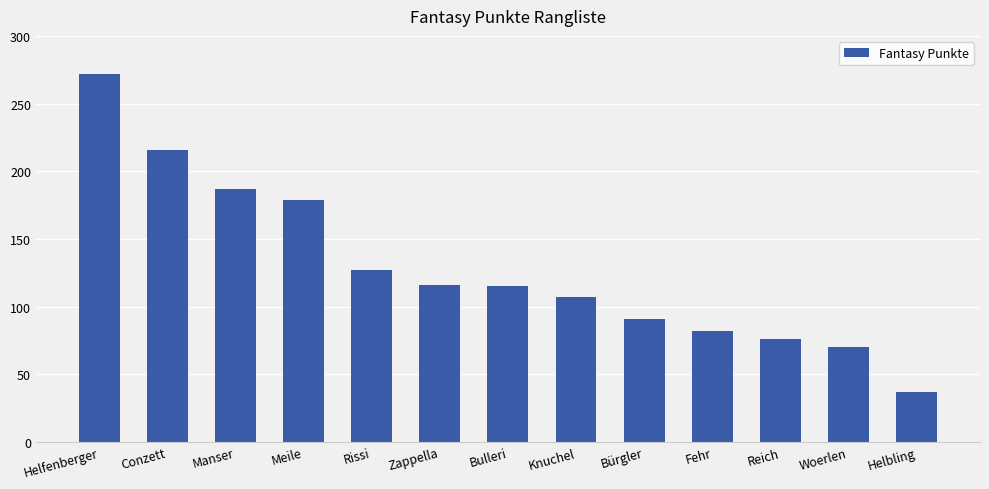

What is the label of the 5th bar from the right?

Bürgler